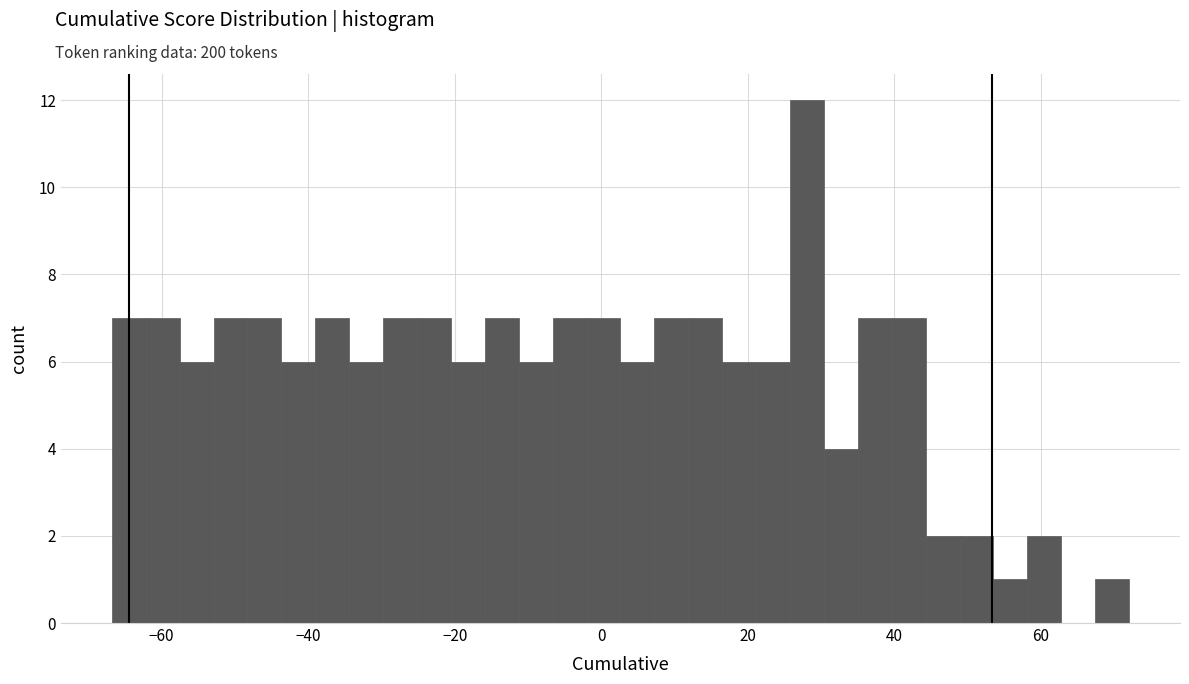

Read against the x-axis, roughly where is the centre of the tallest bar?

28